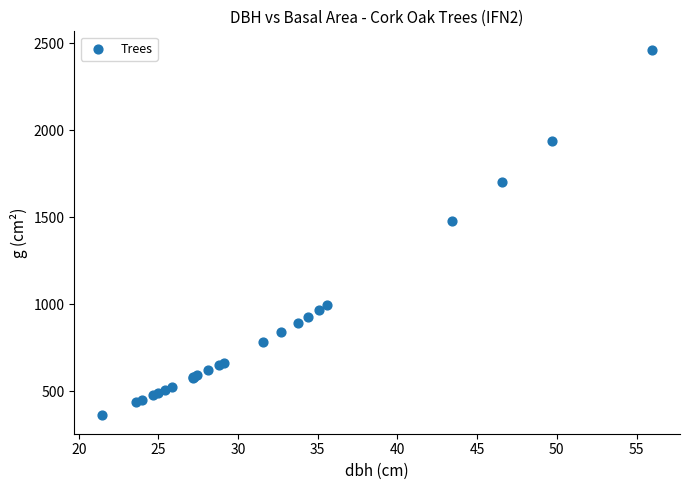

What Y value in the scatter plot is closest to 1412?

1479.3